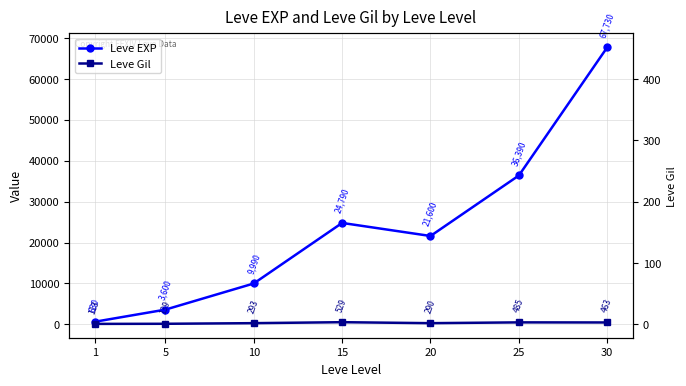

True or false: Leve EXP has a value of 630 at 1.

True